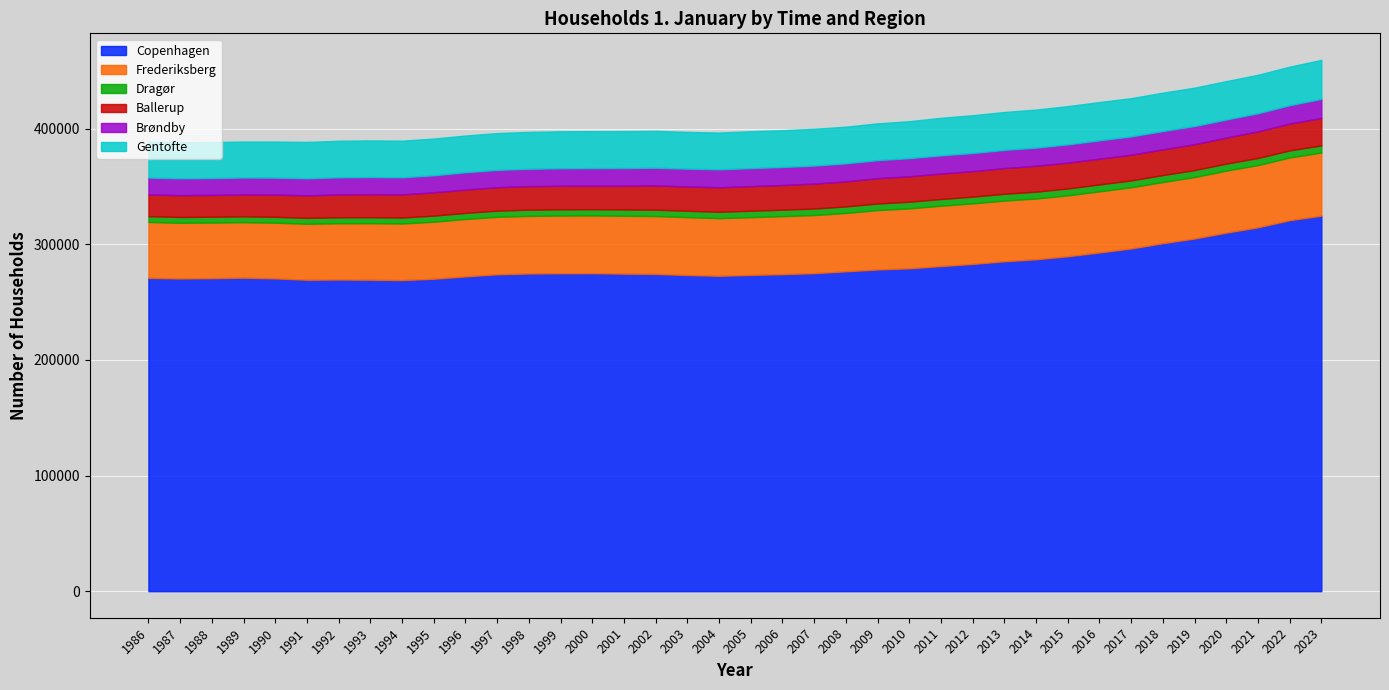

Rank the series at 2012 from lowest to highest value.

Dragør, Brøndby, Ballerup, Gentofte, Frederiksberg, Copenhagen